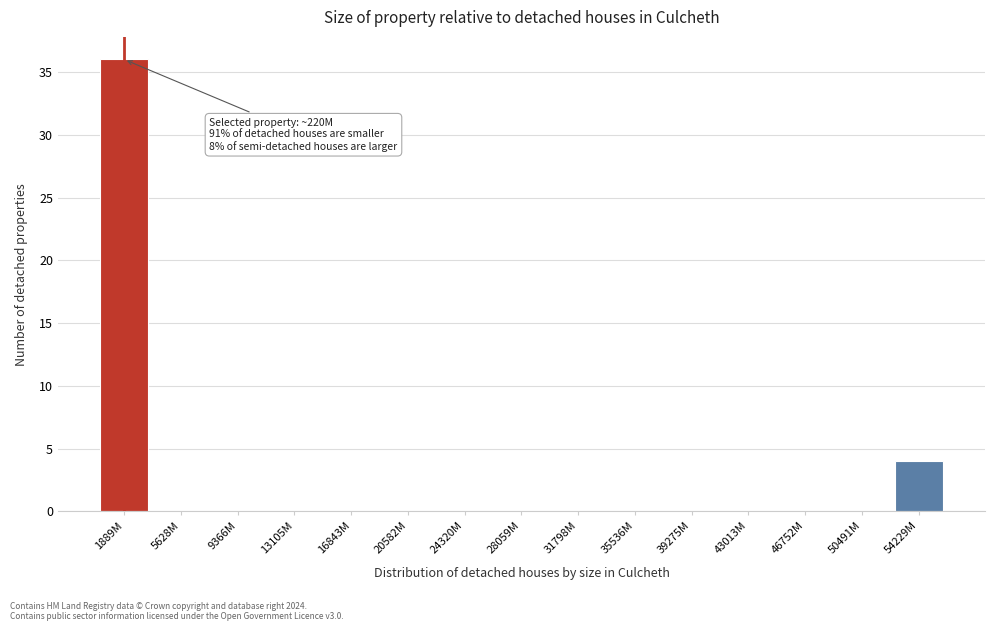

Reading left to right, list all the values displayed in this chart.

1889M=36	5628M=0	9366M=0	13105M=0	16843M=0	20582M=0	24320M=0	28059M=0	31798M=0	35536M=0	39275M=0	43013M=0	46752M=0	50491M=0	54229M=4